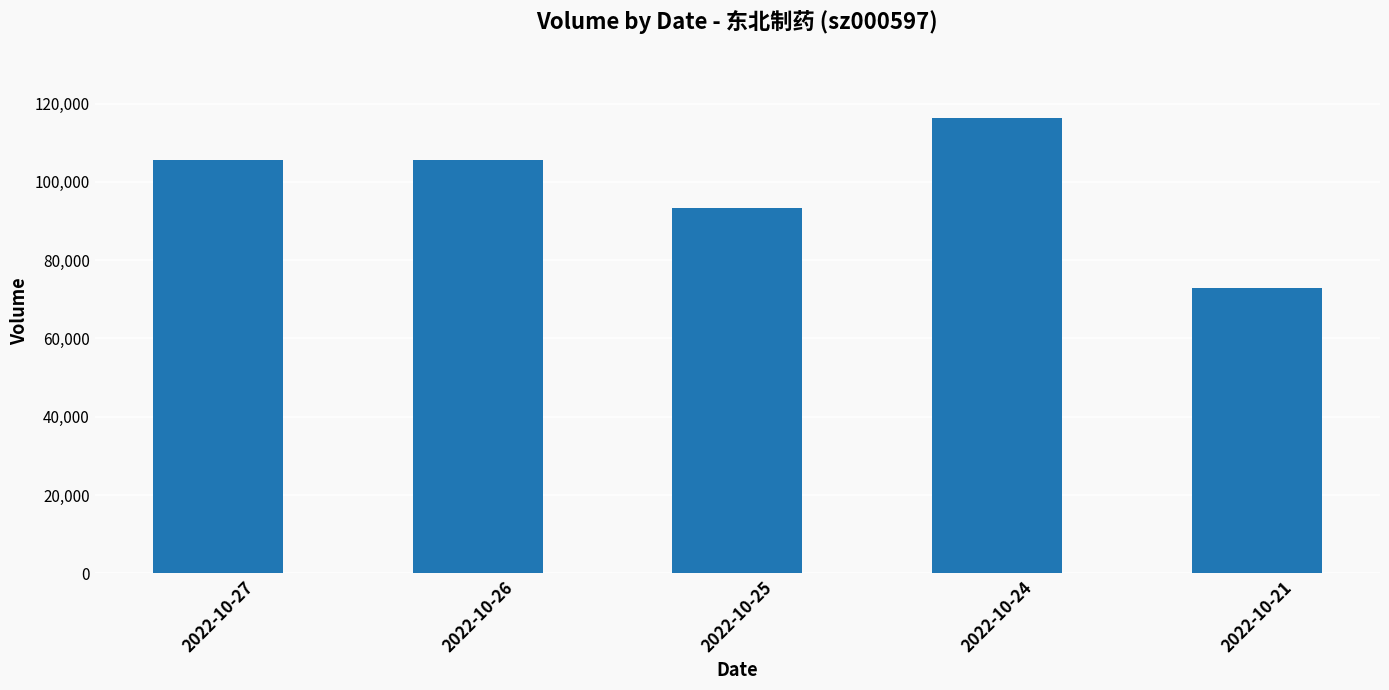

Is it true that the value at 2022-10-25 is 139726?

False